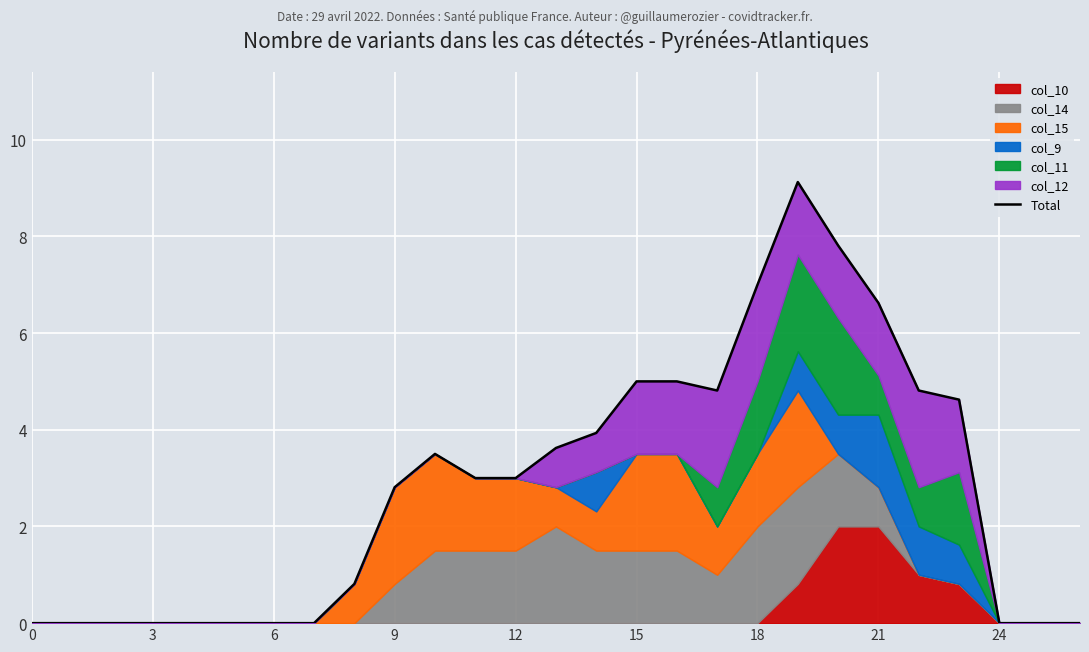

At which label does the data first exceed 3?

10